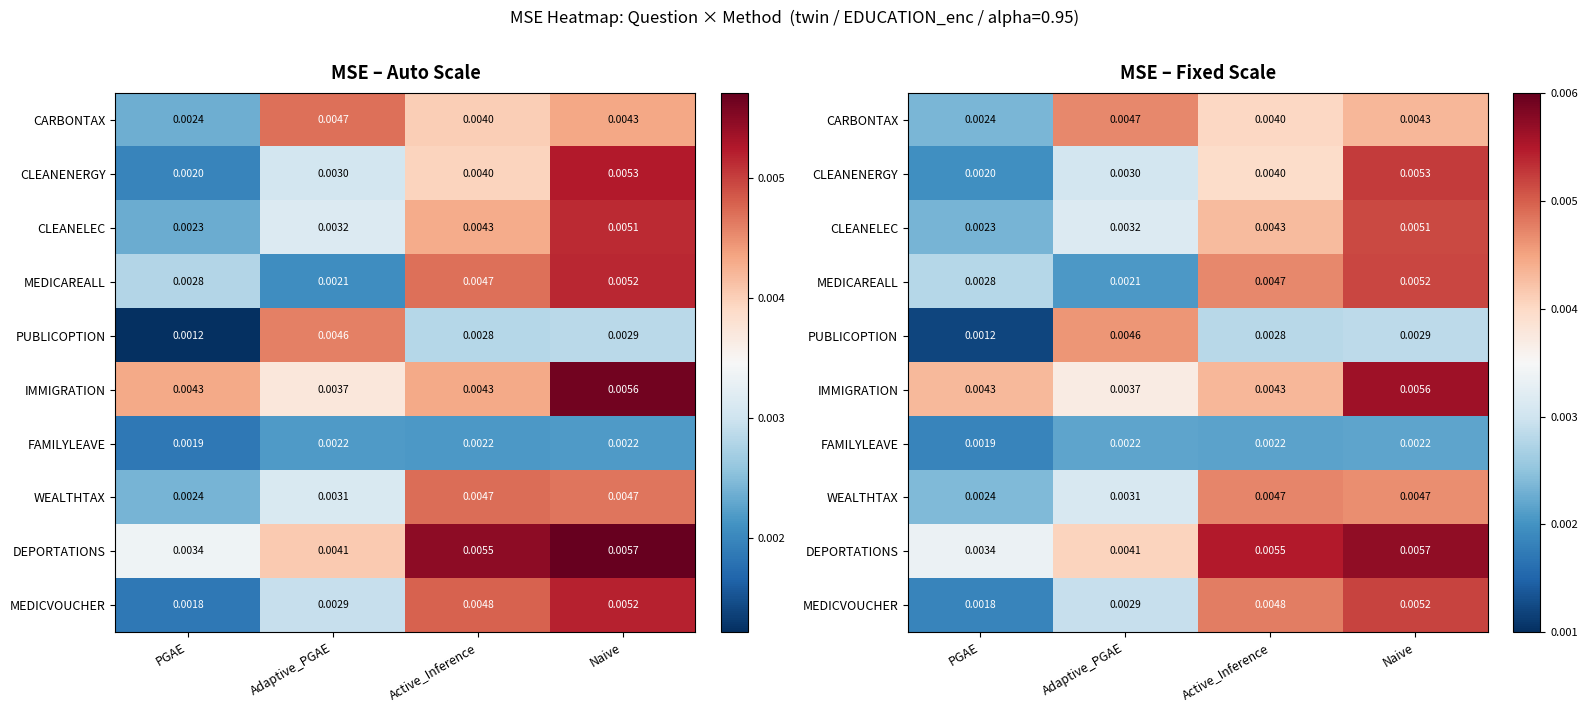

The MEDICVOUCHER series shows 0.0 at Adaptive_PGAE. True or false?

True